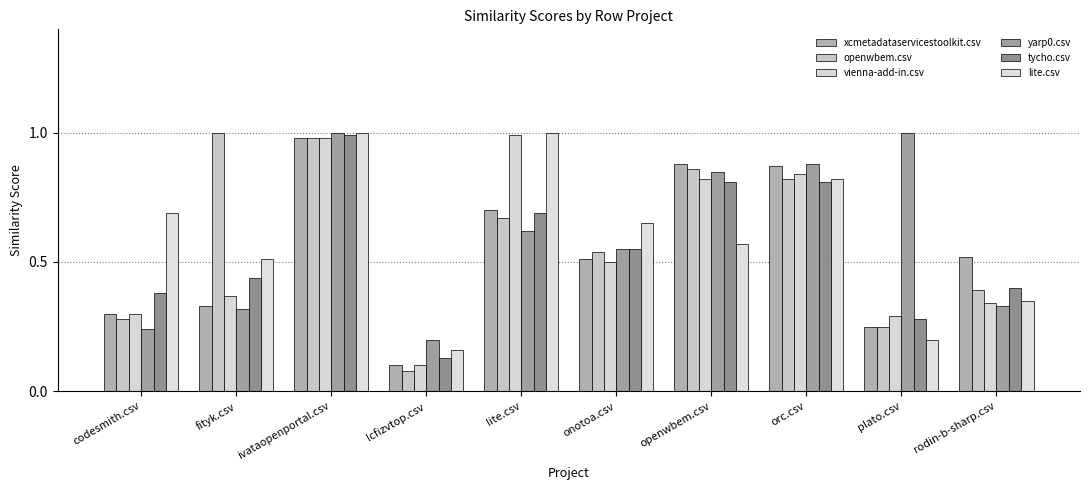

Are the bars grouped side by side (vs. stacked)?

Yes